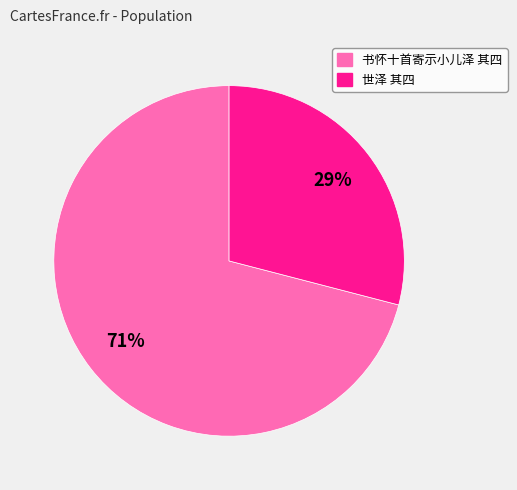

How many slices are in this pie chart?

2